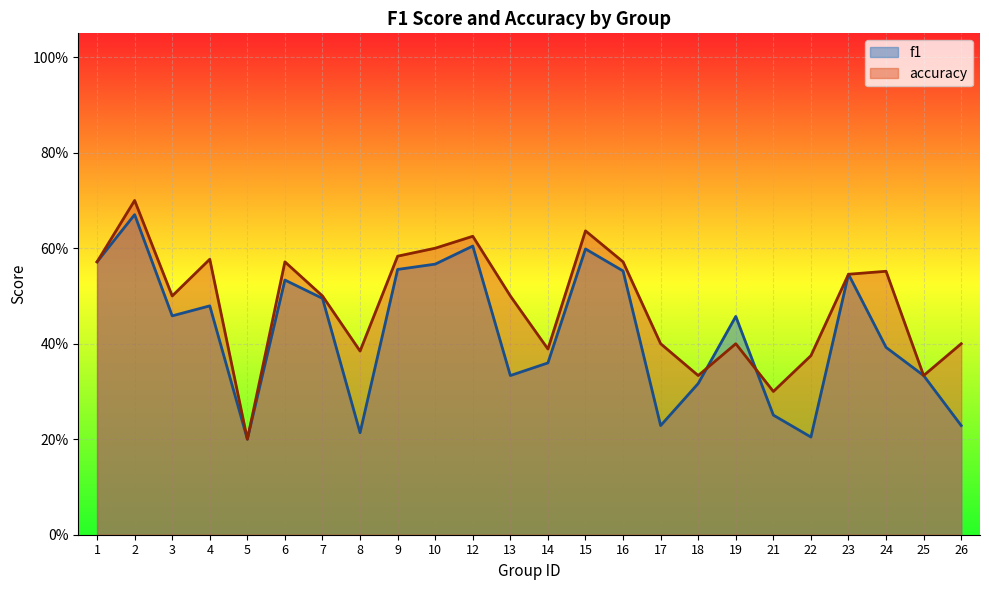

How many series are shown in this chart?

2